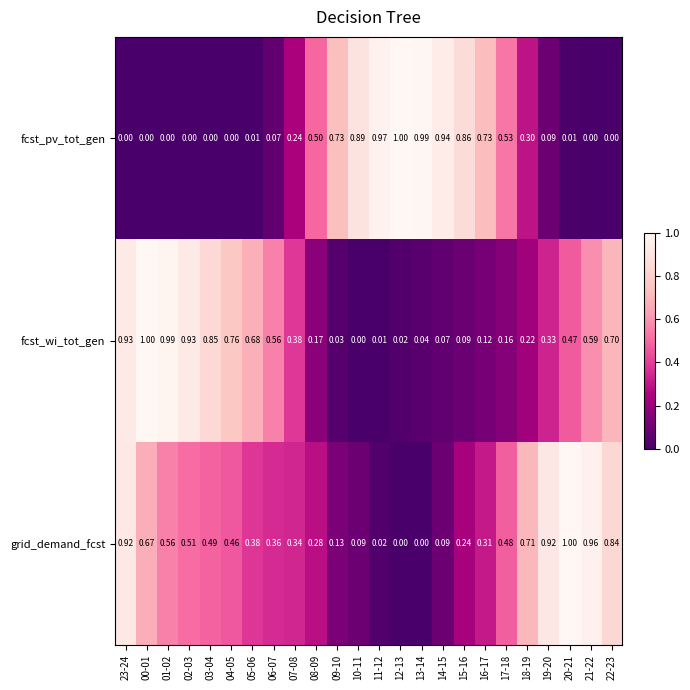

At which category is the sum across all series the highest?

23-24